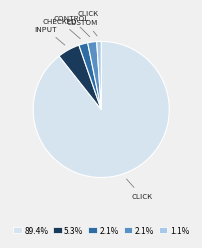

How many segments does this pie chart have?

5